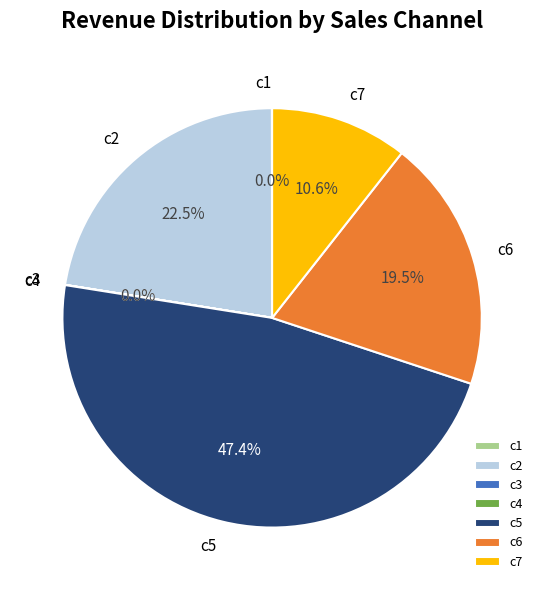

Which category has the biggest portion of the pie?

c5